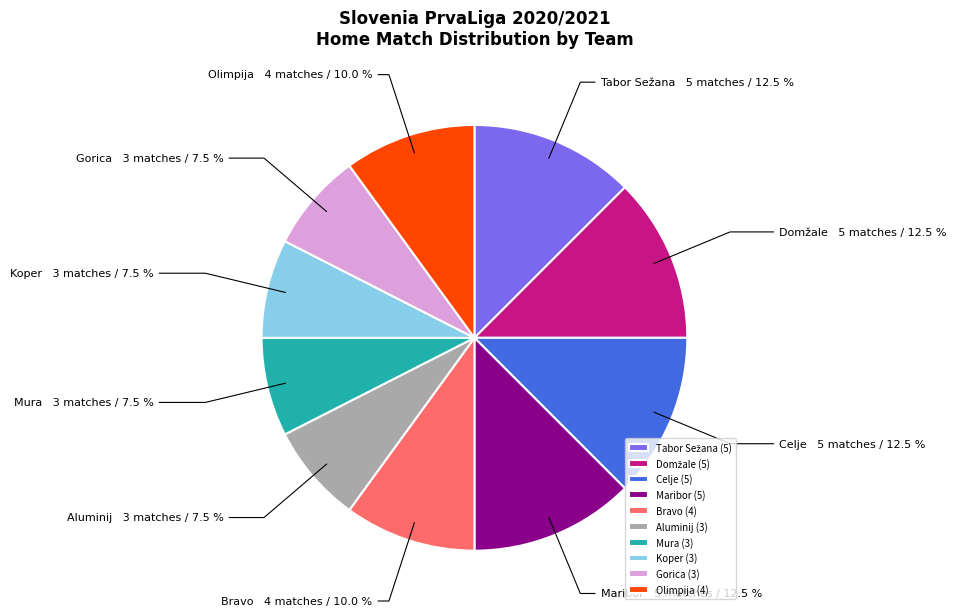

Combined, do Aluminij and Mura account for over 50%?

No